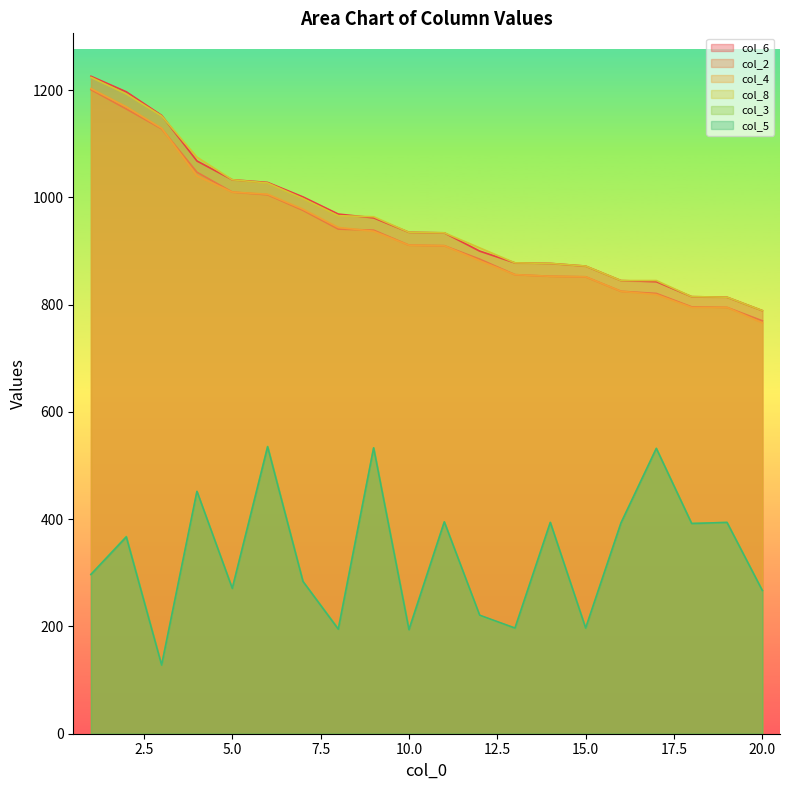

At which label does col_4 reach its peak?

1